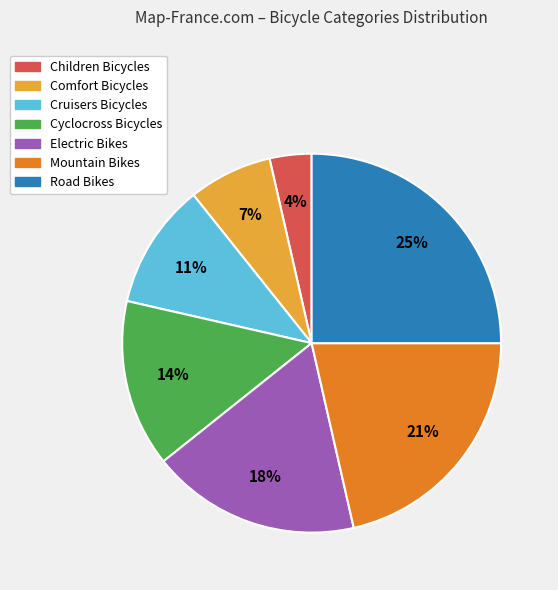

Which has a higher value, Road Bikes or Electric Bikes?

Road Bikes